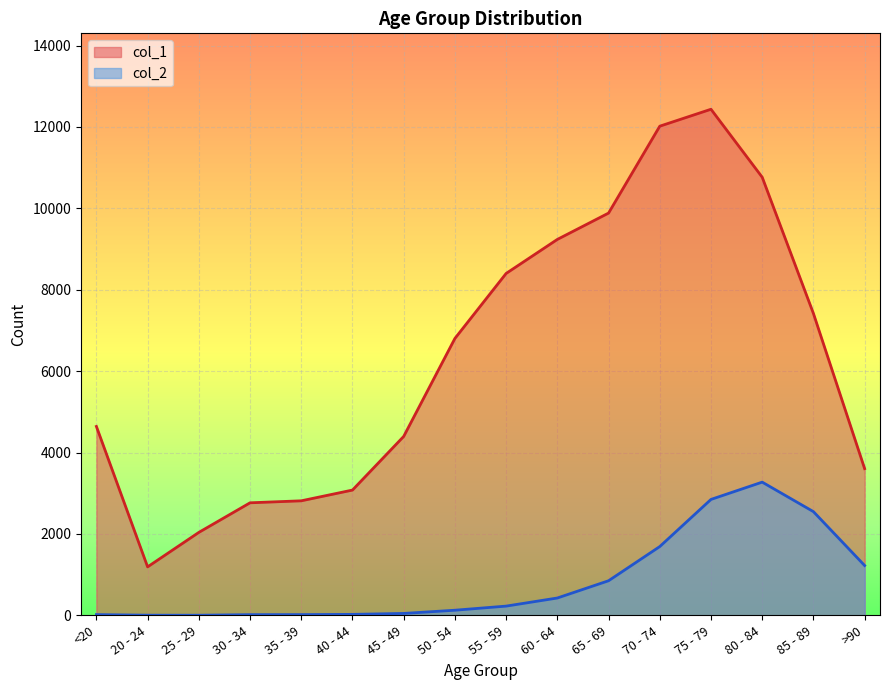

What is the maximum value shown in the chart?

12434